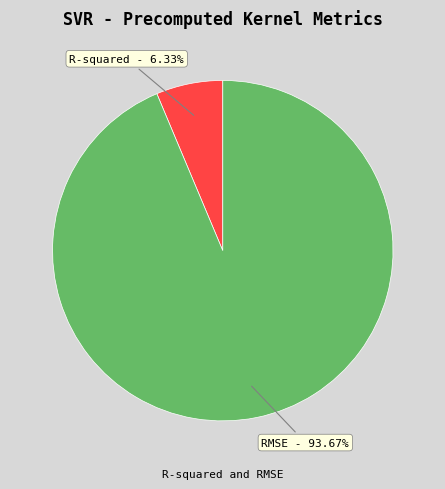

Is there a majority slice in this chart?

Yes